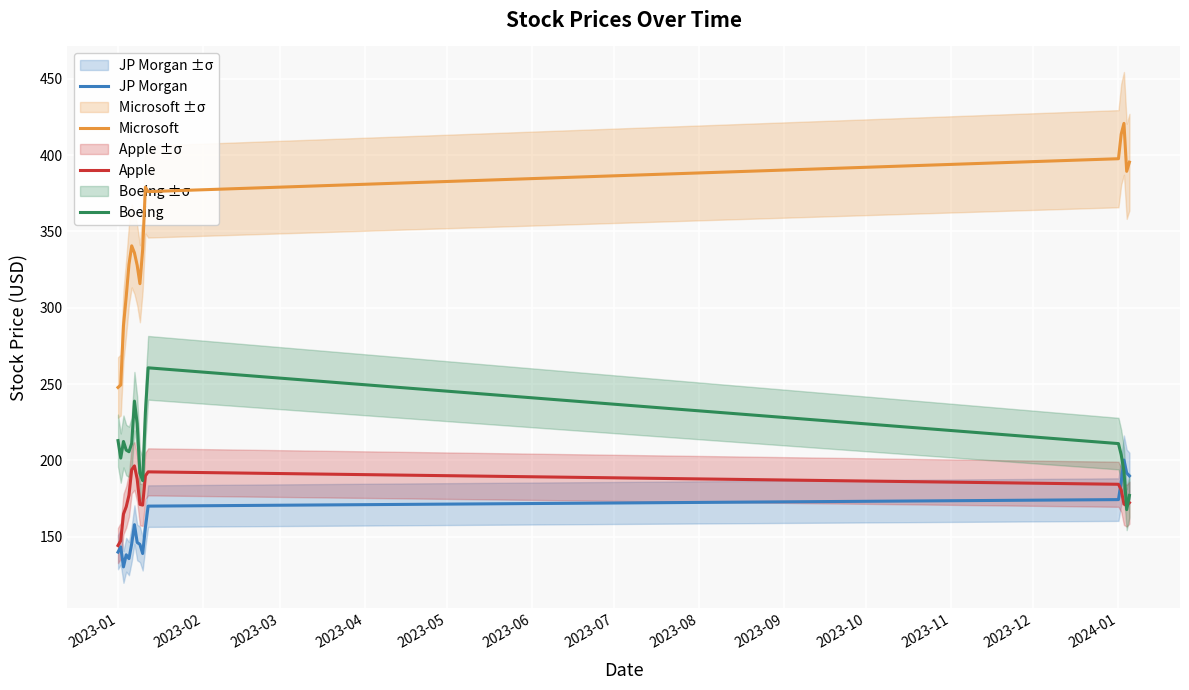

After their last crossing, which series has the higher values: JP Morgan or Boeing?

JP Morgan